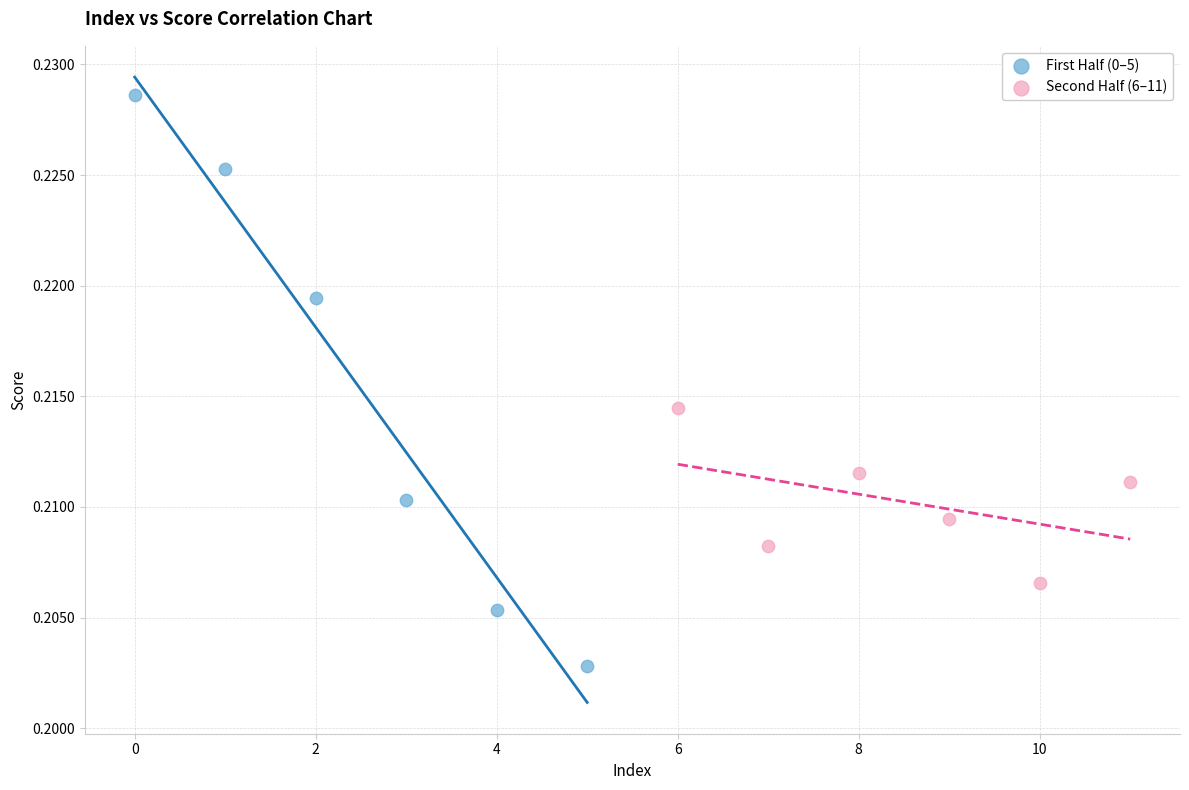

Which series reaches the maximum Y coordinate?

First Half (0–5)